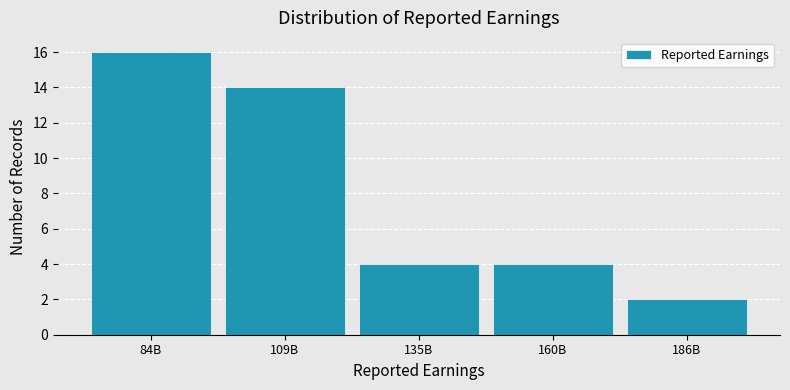

Reading left to right, extract all data points from this chart.

84B=16	109B=14	135B=4	160B=4	186B=2